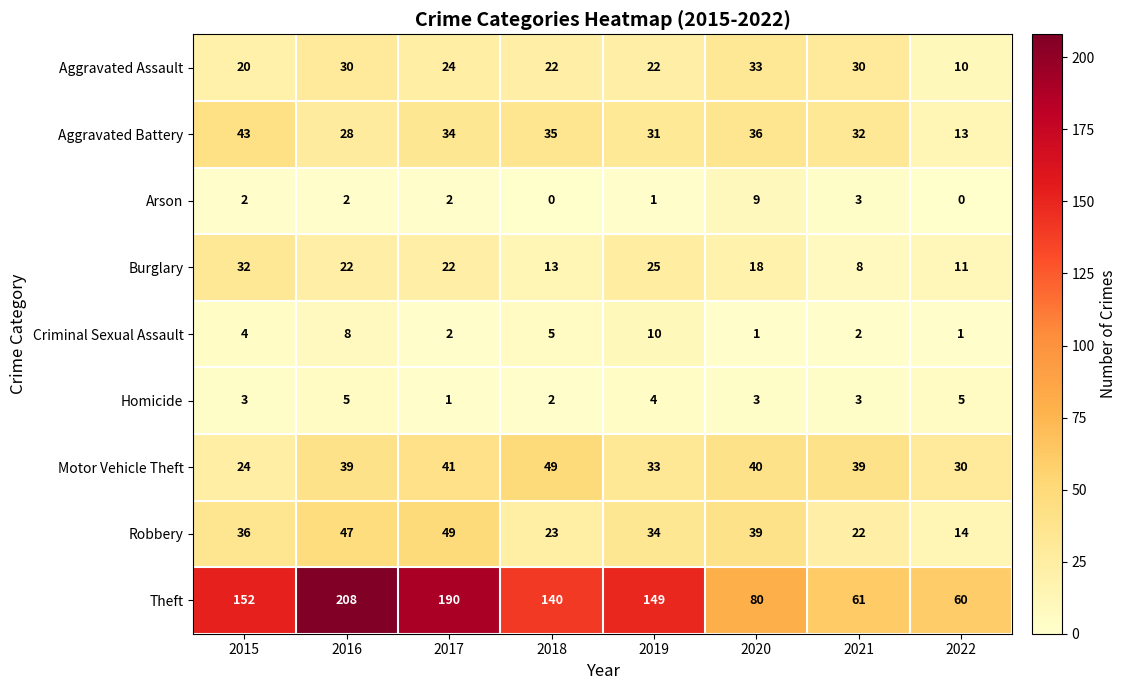

The value of Aggravated Battery at 2022 is 13. True or false?

True